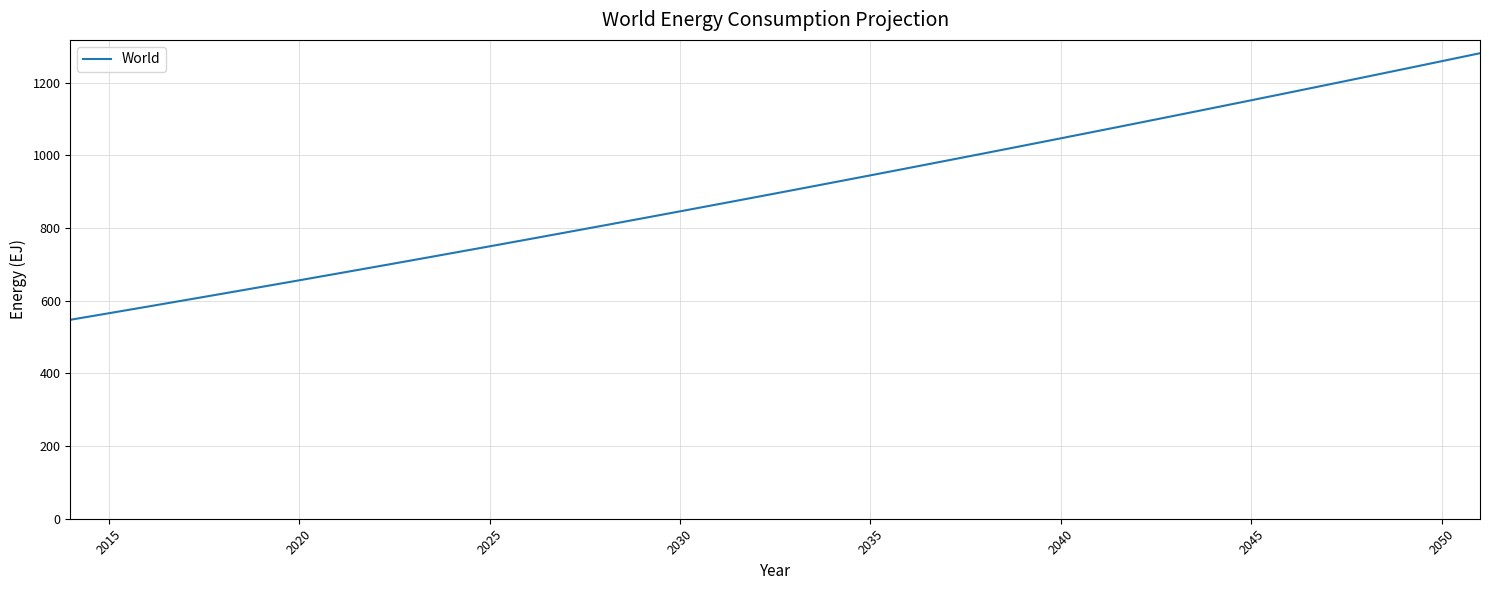

What is the difference between the maximum and minimum values?

733.6